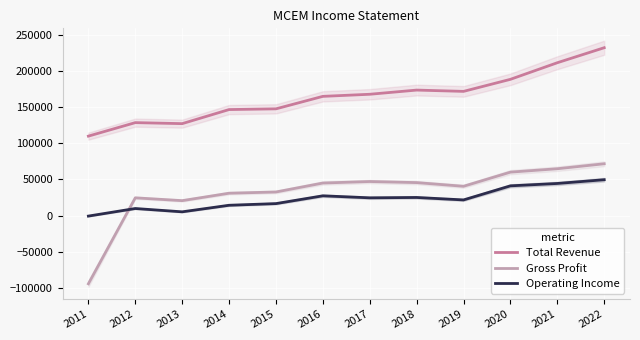

How many positive values does the Operating Income series have?

11